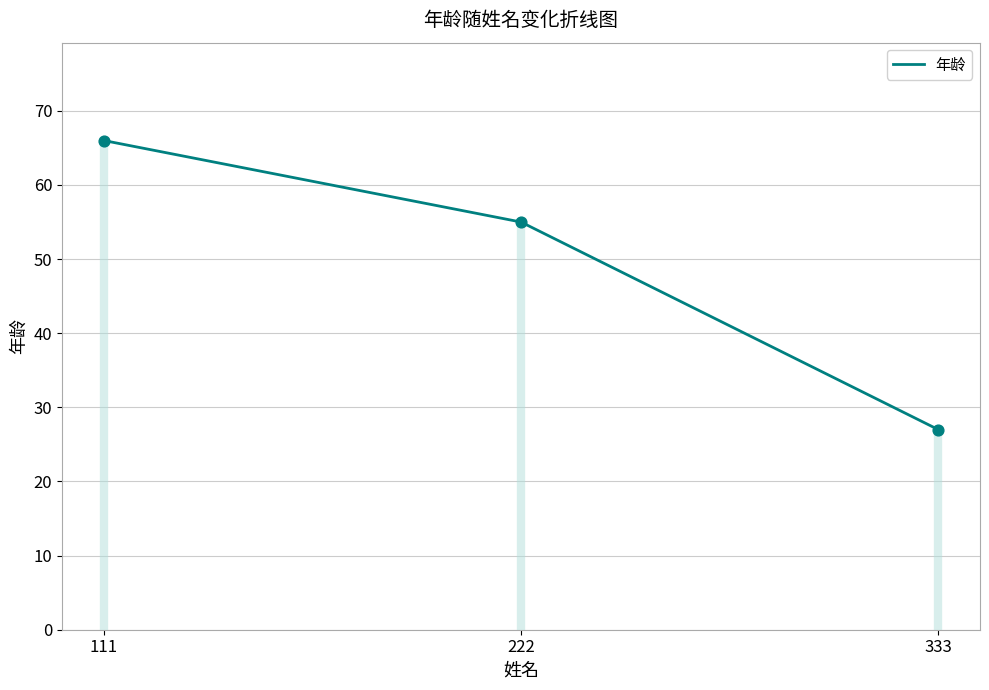

Which has a higher value, 222 or 111?

111